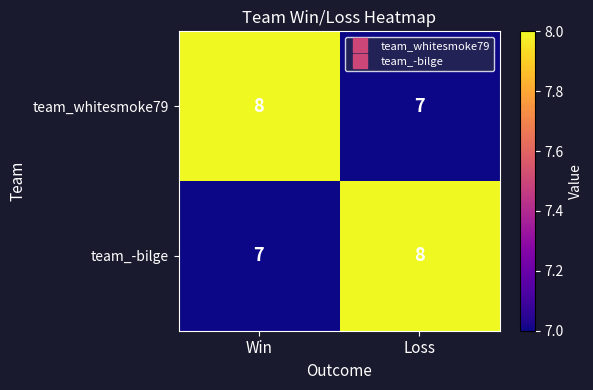

At Win, list the series in order from smallest to largest.

team_-bilge, team_whitesmoke79